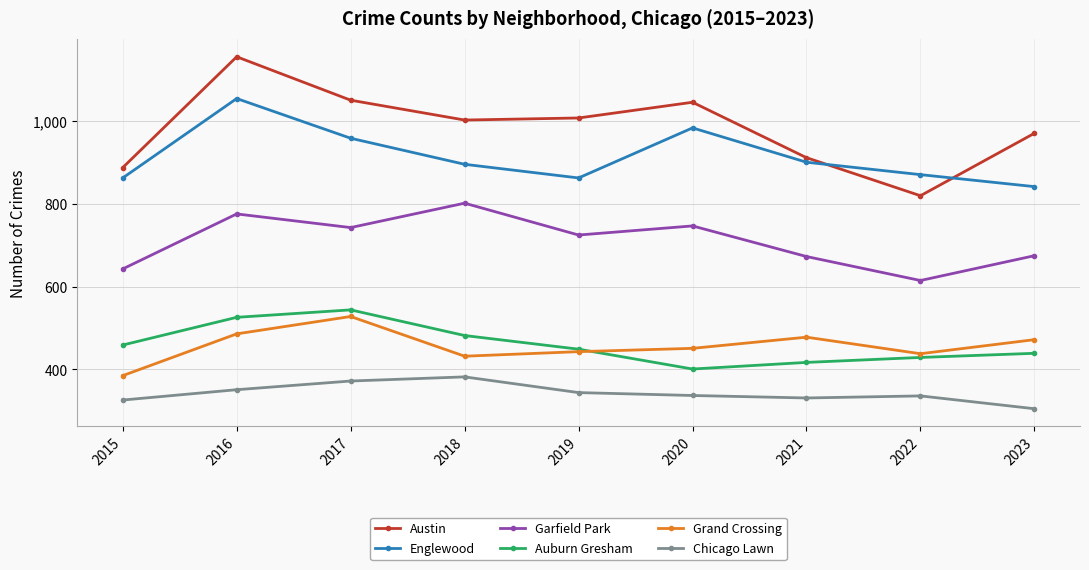

What is the sum of the Austin values at 2015 and 2017?

1939